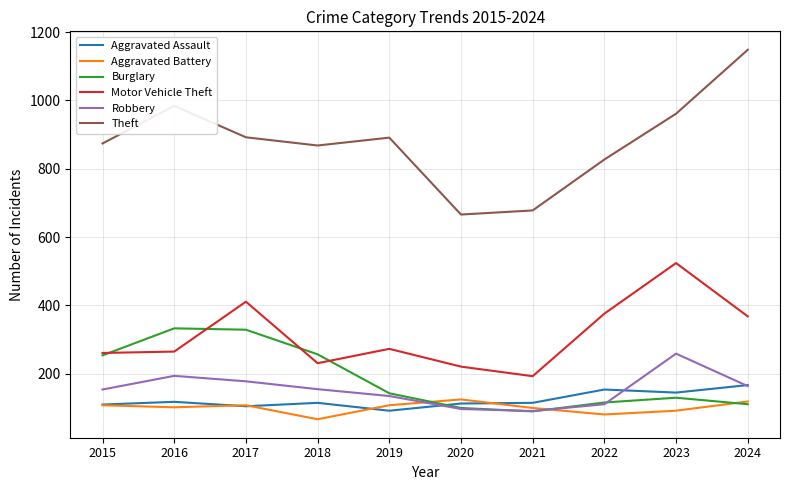

True or false: Aggravated Battery and Motor Vehicle Theft intersect in this chart.

False